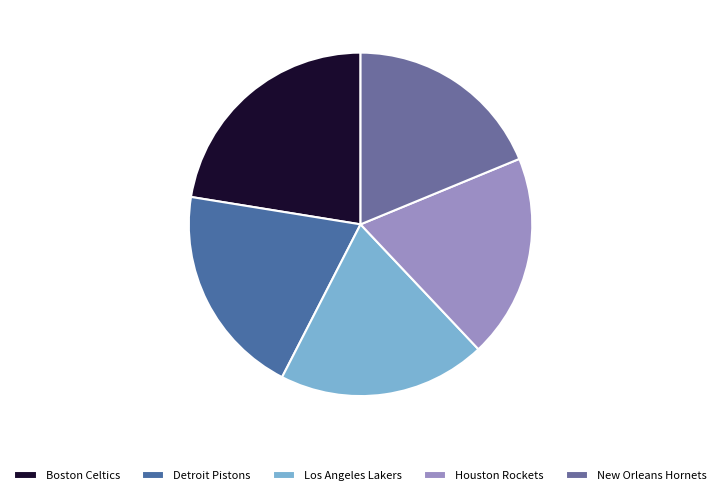

Combined, do Houston Rockets and Los Angeles Lakers account for over 50%?

No